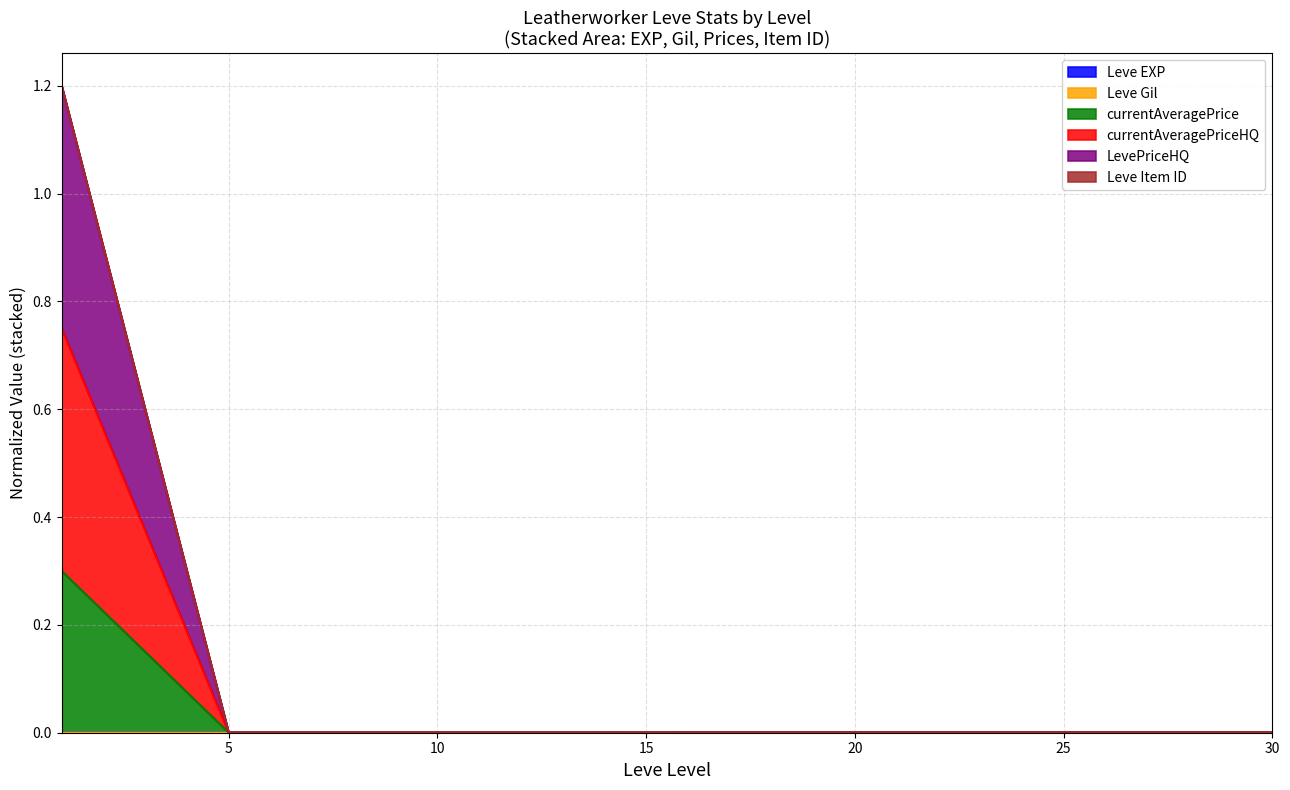

Which category has the lowest value in the Leve EXP series?

1